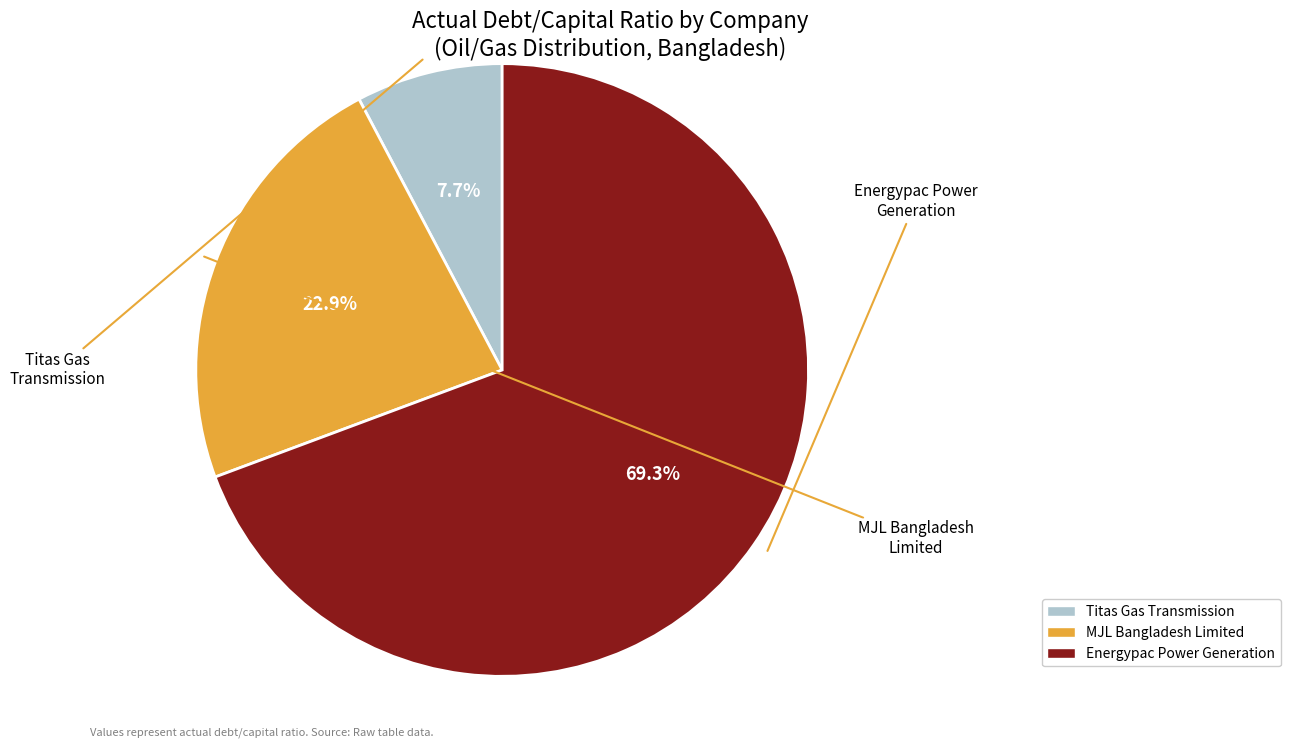

Is there a majority slice in this chart?

Yes